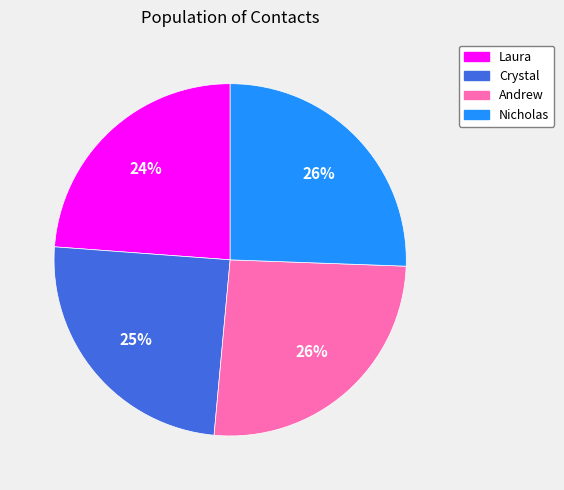

Which has a higher value, Crystal or Andrew?

Andrew